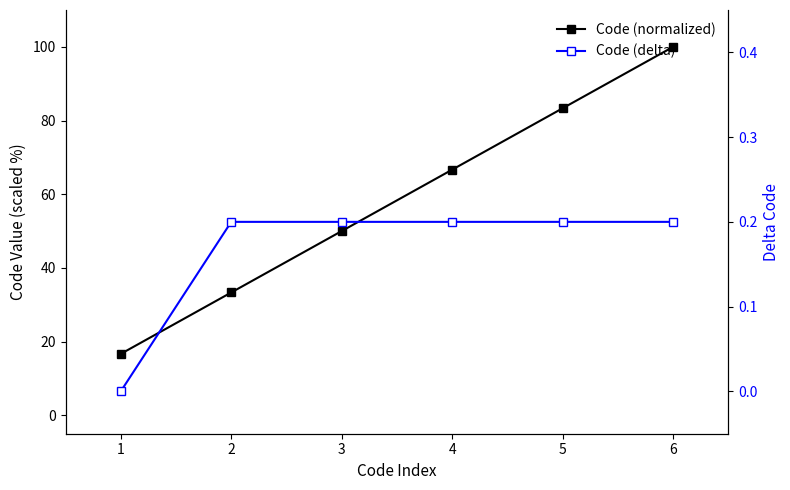

Reading left to right, transcribe all the data shown in this chart.

Code (normalized): 16.7	33.3	50.0	66.7	83.3	100.0
Code (delta): 0.0	0.2	0.2	0.2	0.2	0.2